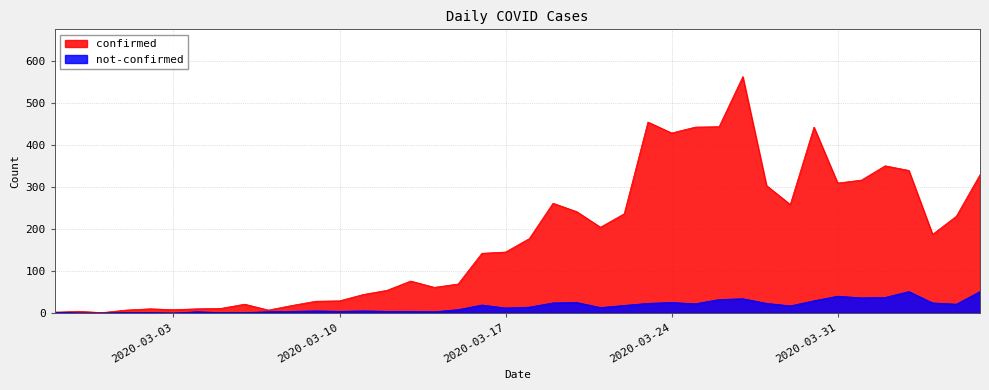

At which label does confirmed first exceed 177?

2020-03-19